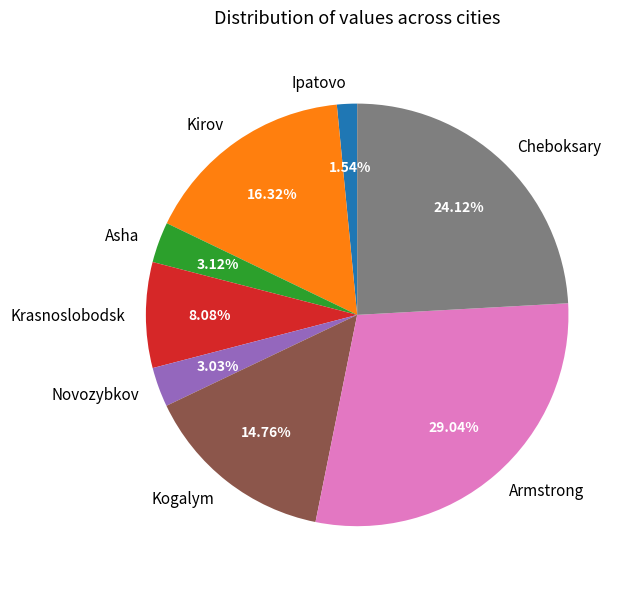

Does any single category account for the majority?

No